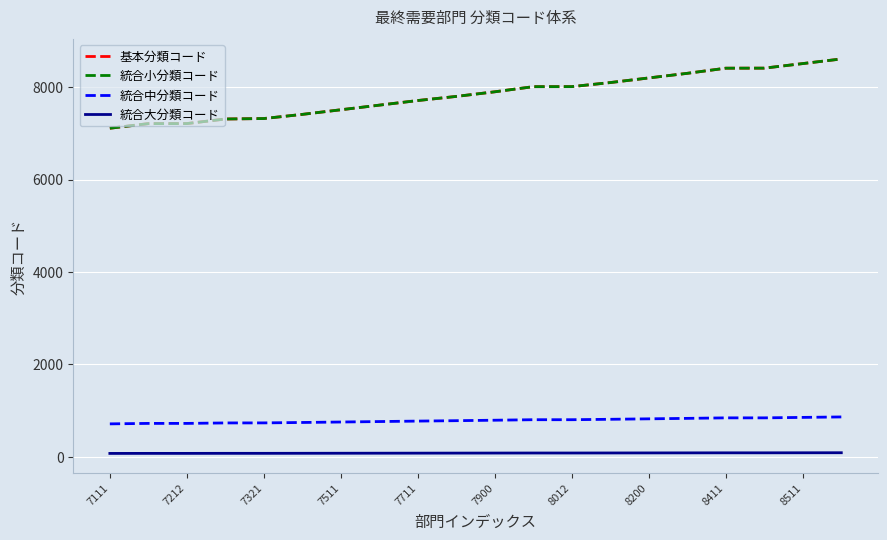

Reading right to left, extract all data points from this chart.

基本分類コード: 8611	8511	8412	8411	8300	8200	8100	8012	8011	7900	7800	7711	7611	7511	7411	7321	7311	7212	7211	7111
統合小分類コード: 8611	8511	8412	8411	8300	8200	8100	8012	8011	7900	7800	7711	7611	7511	7411	7321	7311	7212	7211	7111
統合中分類コード: 861	851	841	841	830	820	810	801	801	790	780	771	761	751	741	732	731	721	721	711
統合大分類コード: 86	85	84	84	83	82	81	80	80	79	78	77	76	75	74	73	73	72	72	71